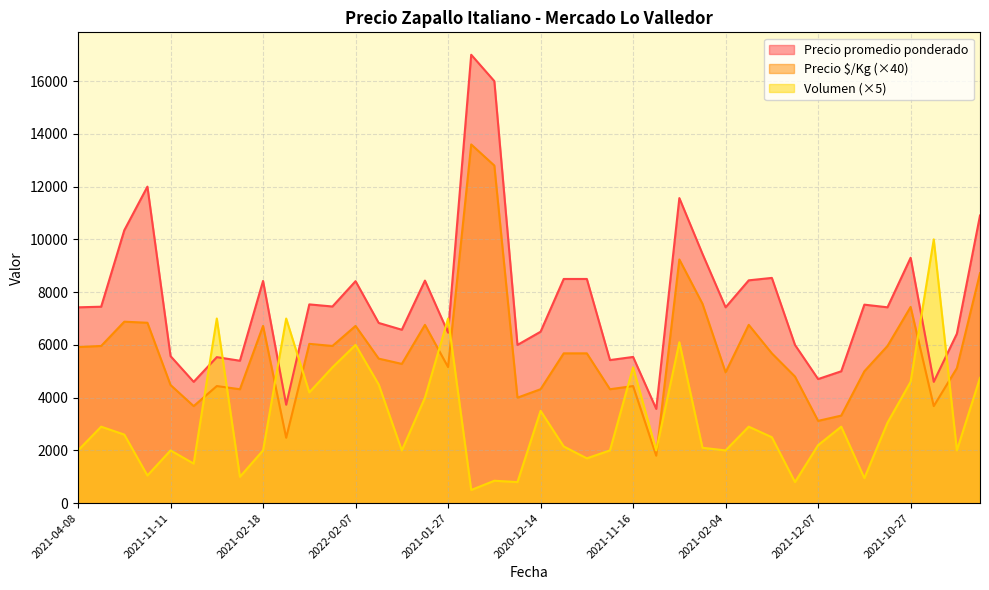

At which label does Precio promedio ponderado reach its peak?

2022-05-18